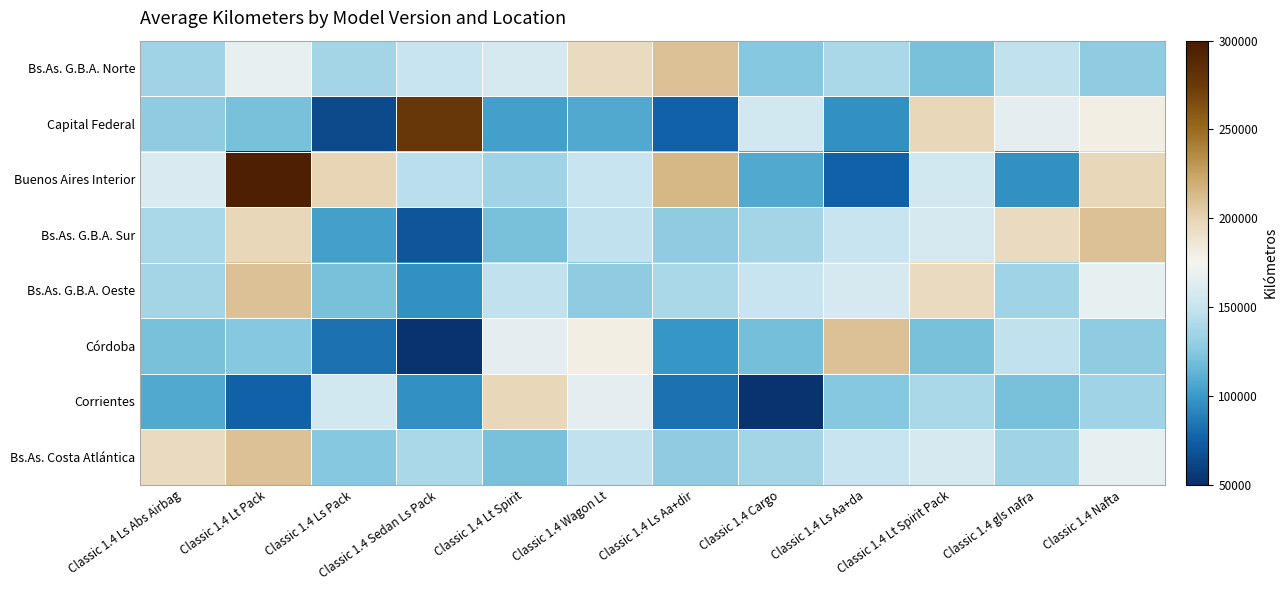

Which has a higher value, Classic 1.4 Ls Aa+da or Classic 1.4 Cargo?

Classic 1.4 Ls Aa+da